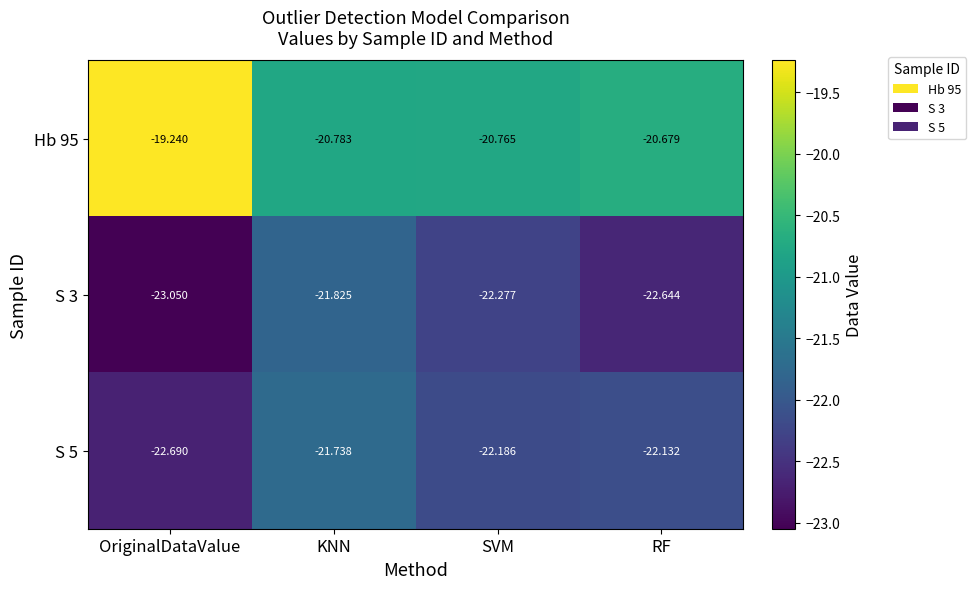

Rank the categories by Hb 95 value from lowest to highest.

KNN, SVM, RF, OriginalDataValue